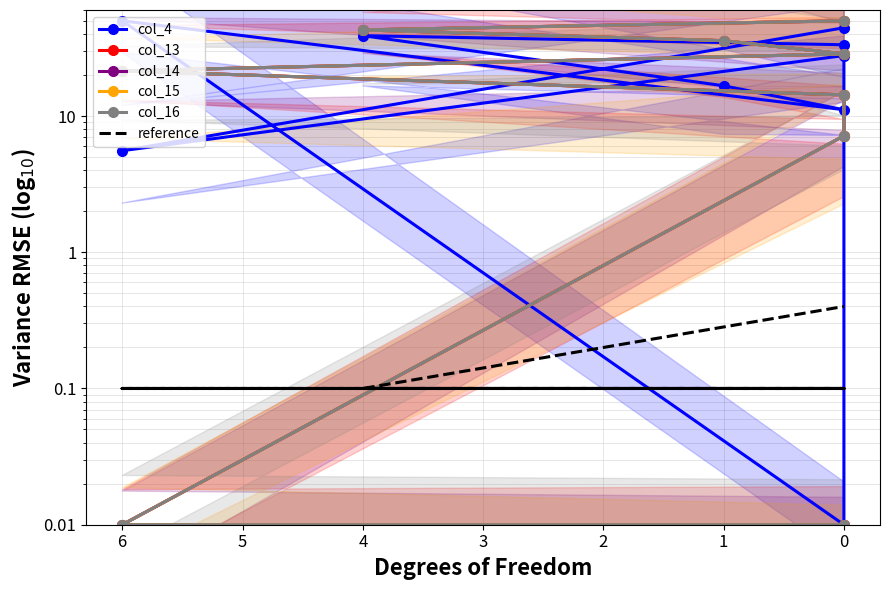

True or false: col_16 and col_15 cross at least once.

False